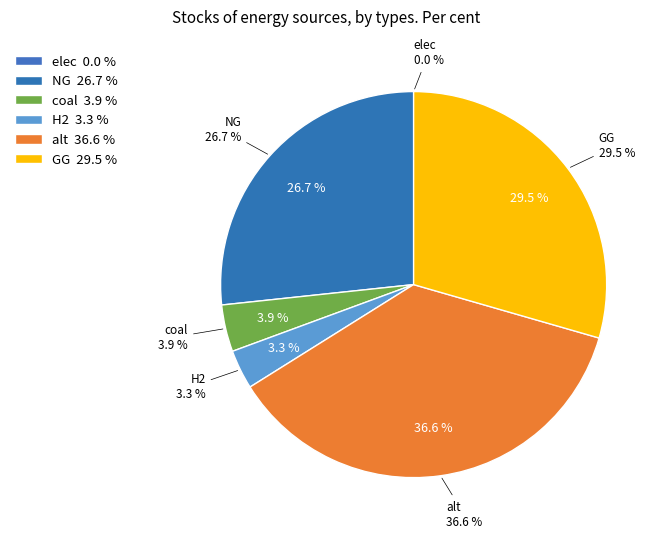

Is the sum of NG and coal greater than half?

No